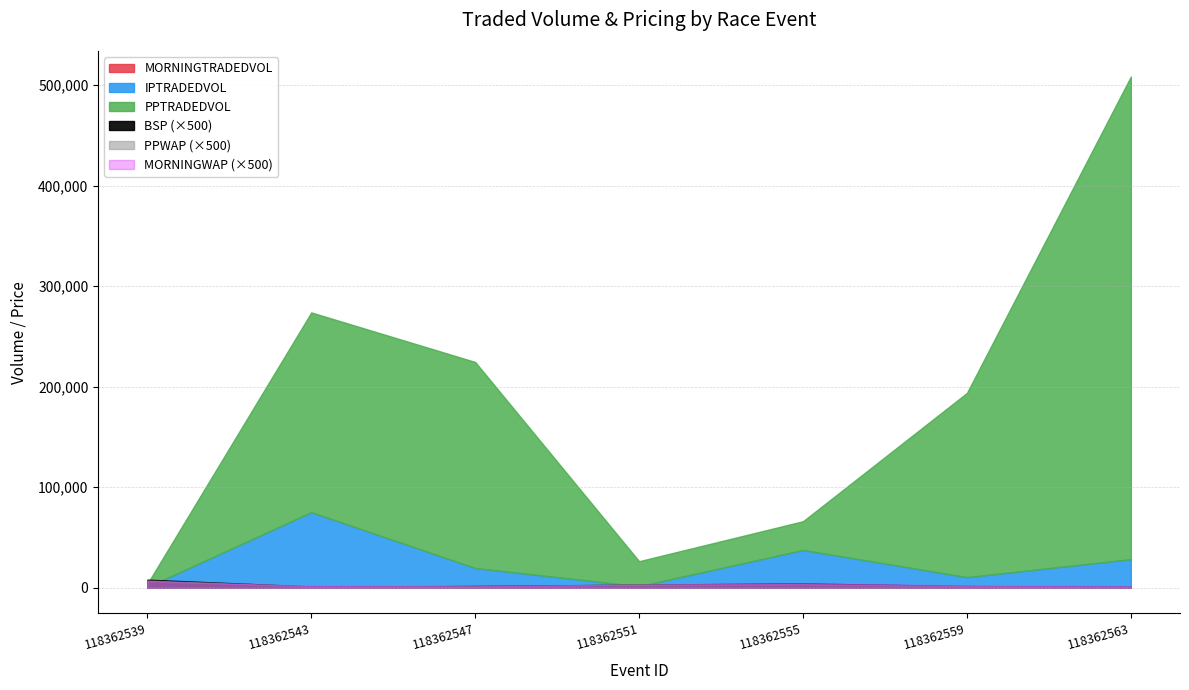

What is the spread (max minus min) of values at 118362543?

198697.9